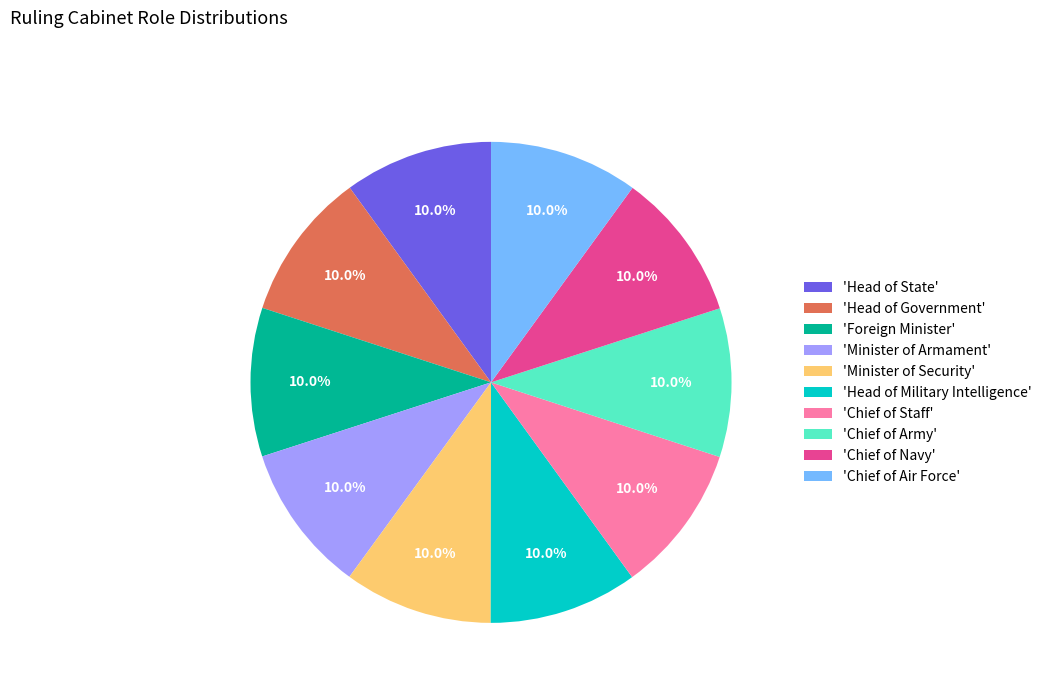

How many slices are in this pie chart?

10